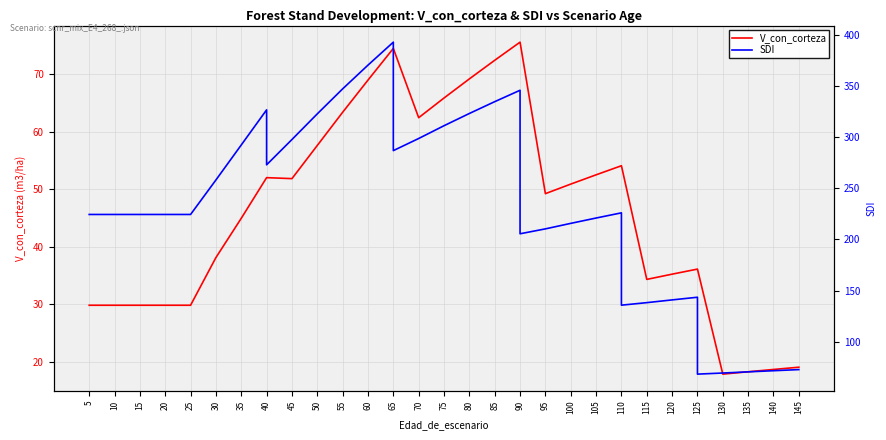

The value of V_con_corteza at 90 is 110.1. True or false?

False